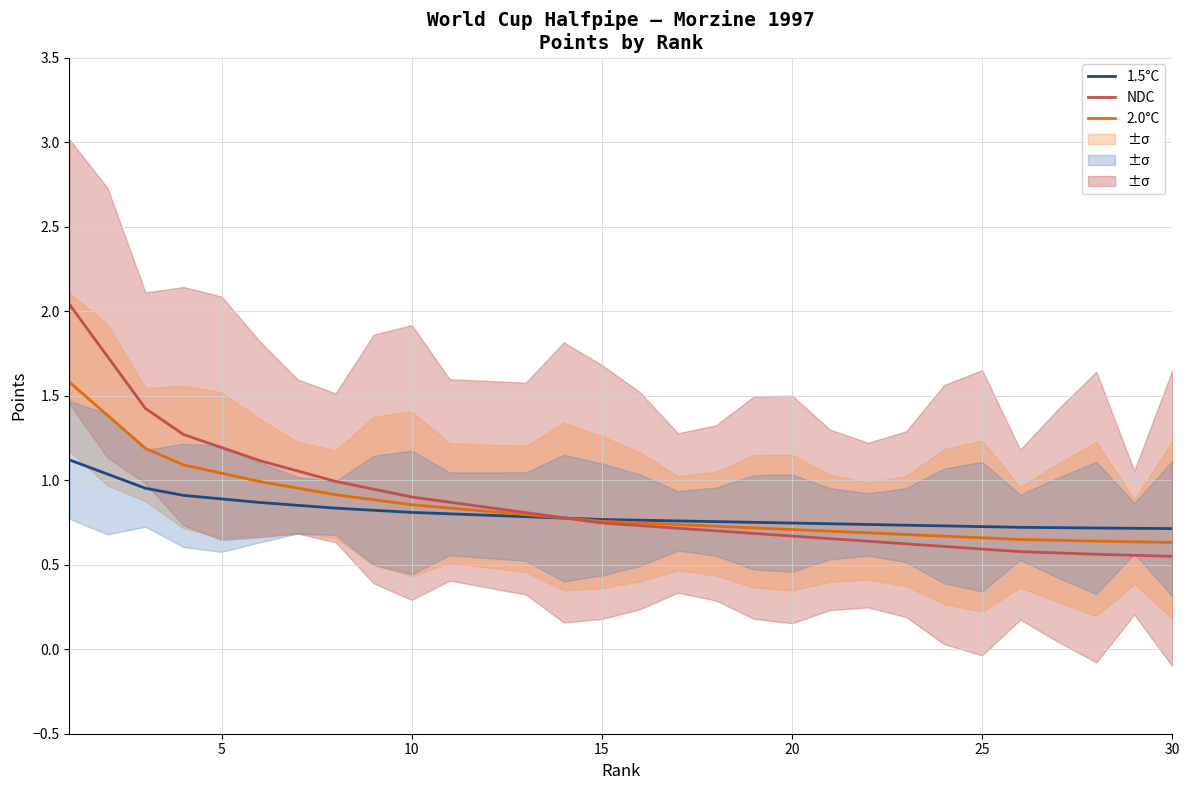

Which series has the largest total across all categories?

NDC